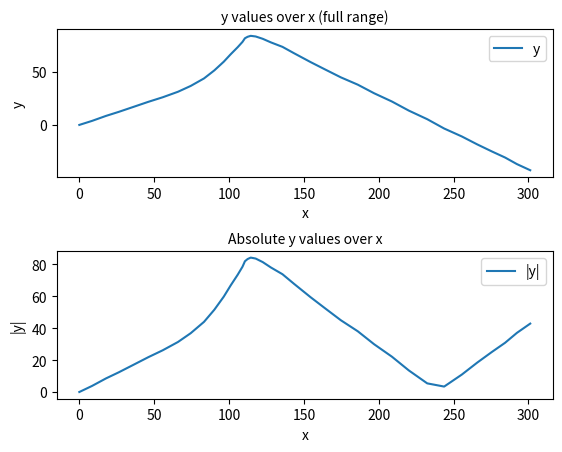

True or false: |y| and y cross at least once.

False